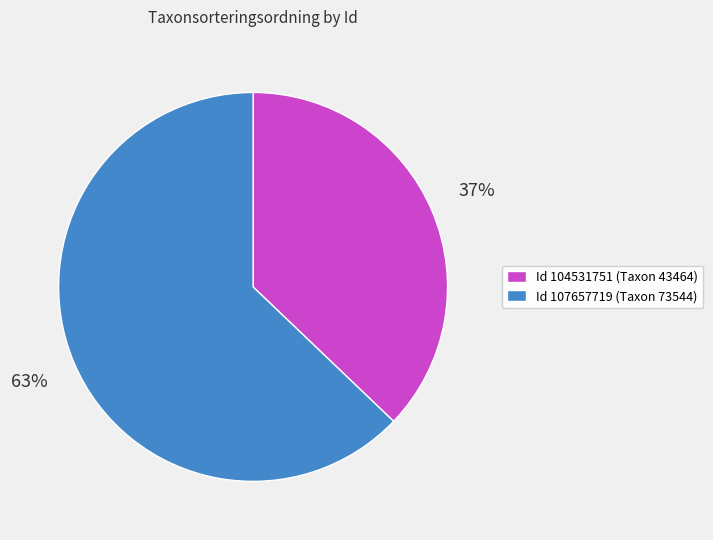

To the nearest percent, what is the difference between the Id 104531751 (Taxon 43464) and Id 107657719 (Taxon 73544) slice percentages?

26%